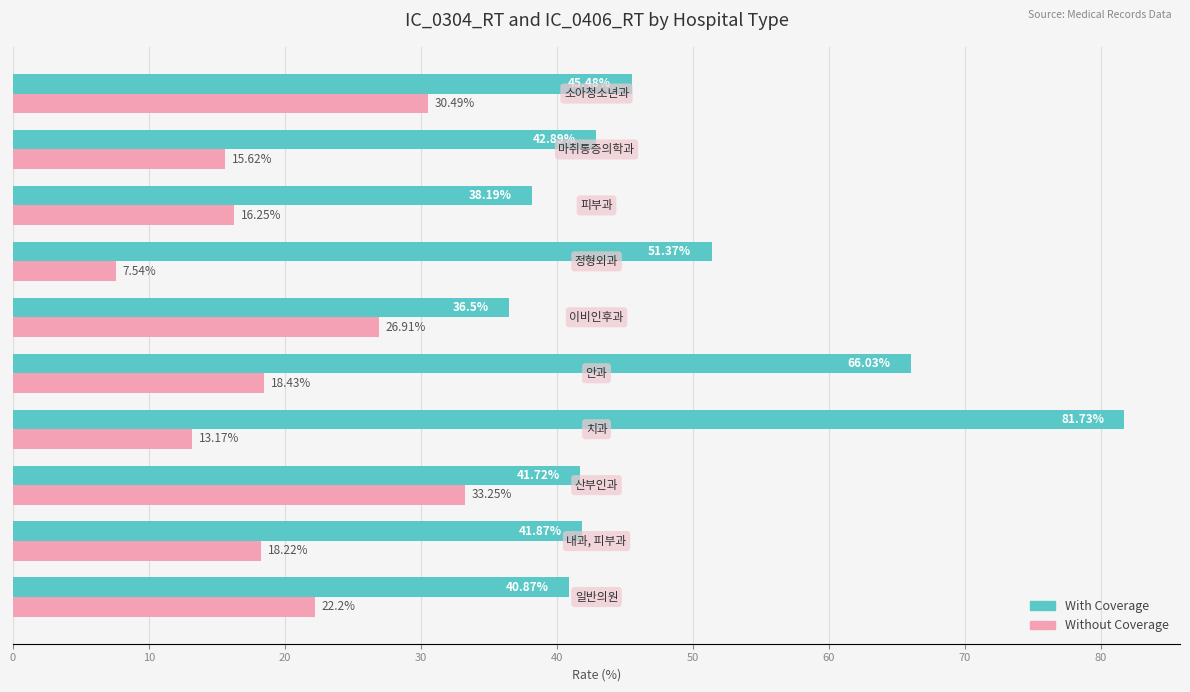

Which series has the largest range (max minus min)?

With Coverage